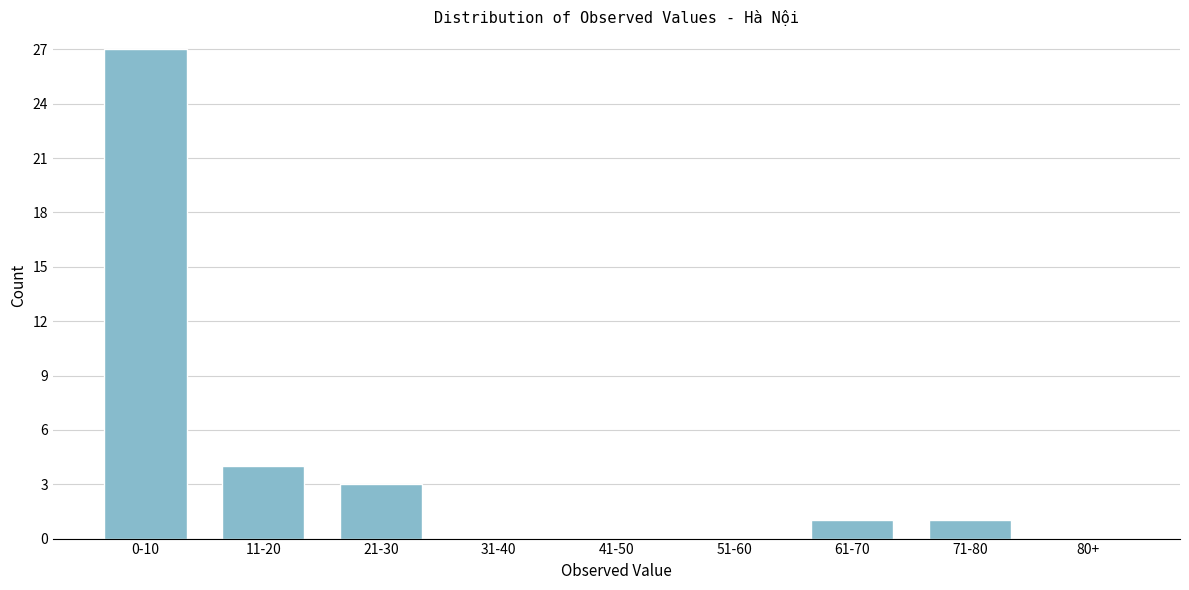

Reading left to right, extract all data points from this chart.

0-10=27	11-20=4	21-30=3	31-40=0	41-50=0	51-60=0	61-70=1	71-80=1	80+=0